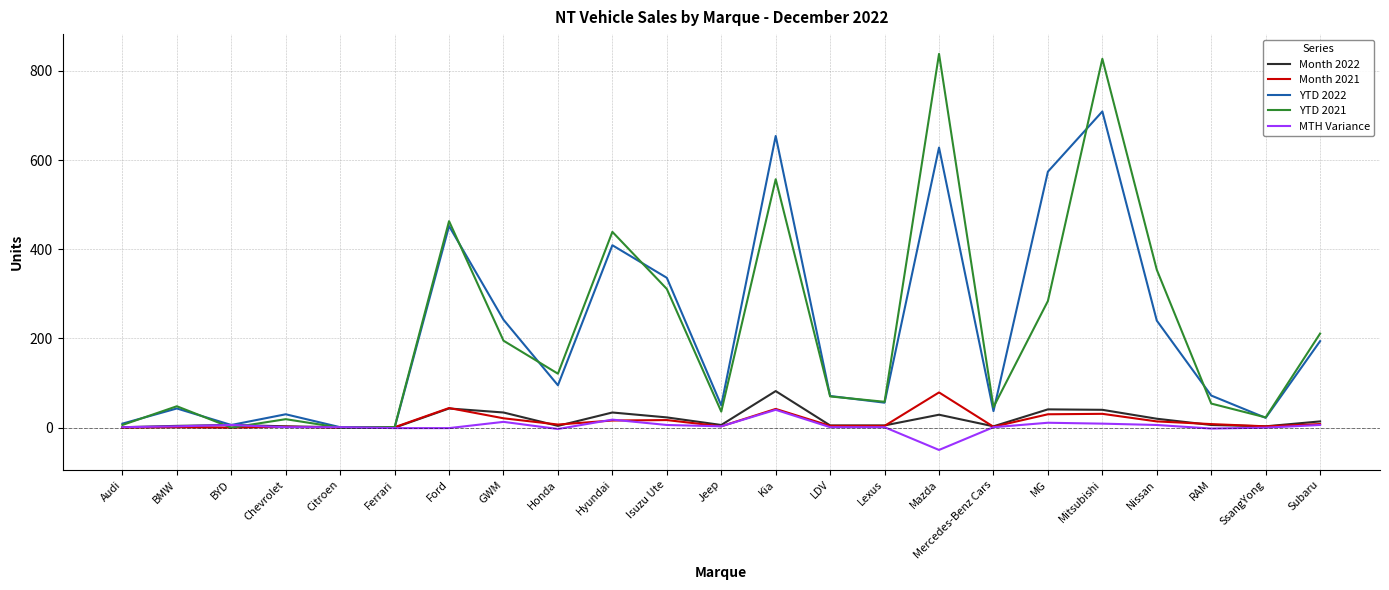

Is this an area chart (filled region under the line)?

No